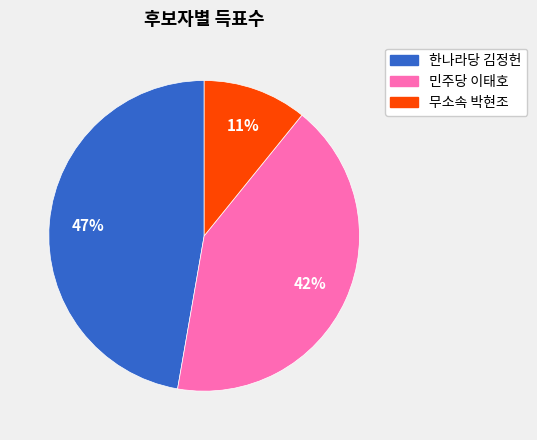

To the nearest percent, what is the difference between the largest and smallest slice percentages?

36%